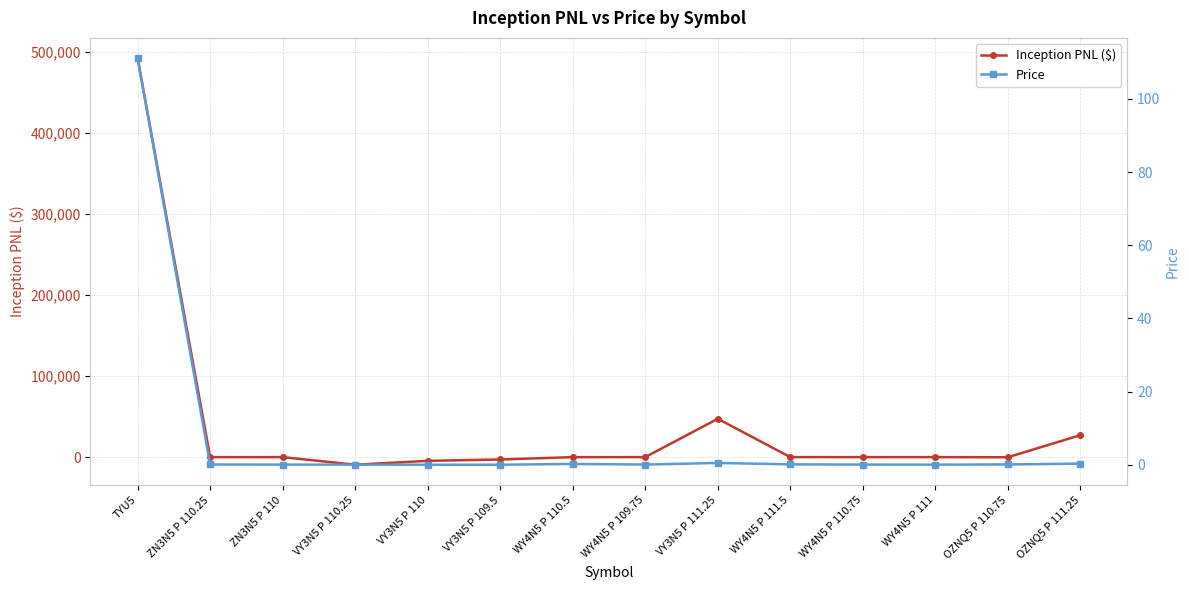

List the labels in order of Inception PNL ($) value, smallest first.

VY3N5 P 110.25, VY3N5 P 110, VY3N5 P 109.5, OZNQ5 P 110.75, ZN3N5 P 110.25, ZN3N5 P 110, WY4N5 P 110.5, WY4N5 P 109.75, WY4N5 P 111.5, WY4N5 P 110.75, WY4N5 P 111, OZNQ5 P 111.25, VY3N5 P 111.25, TYU5